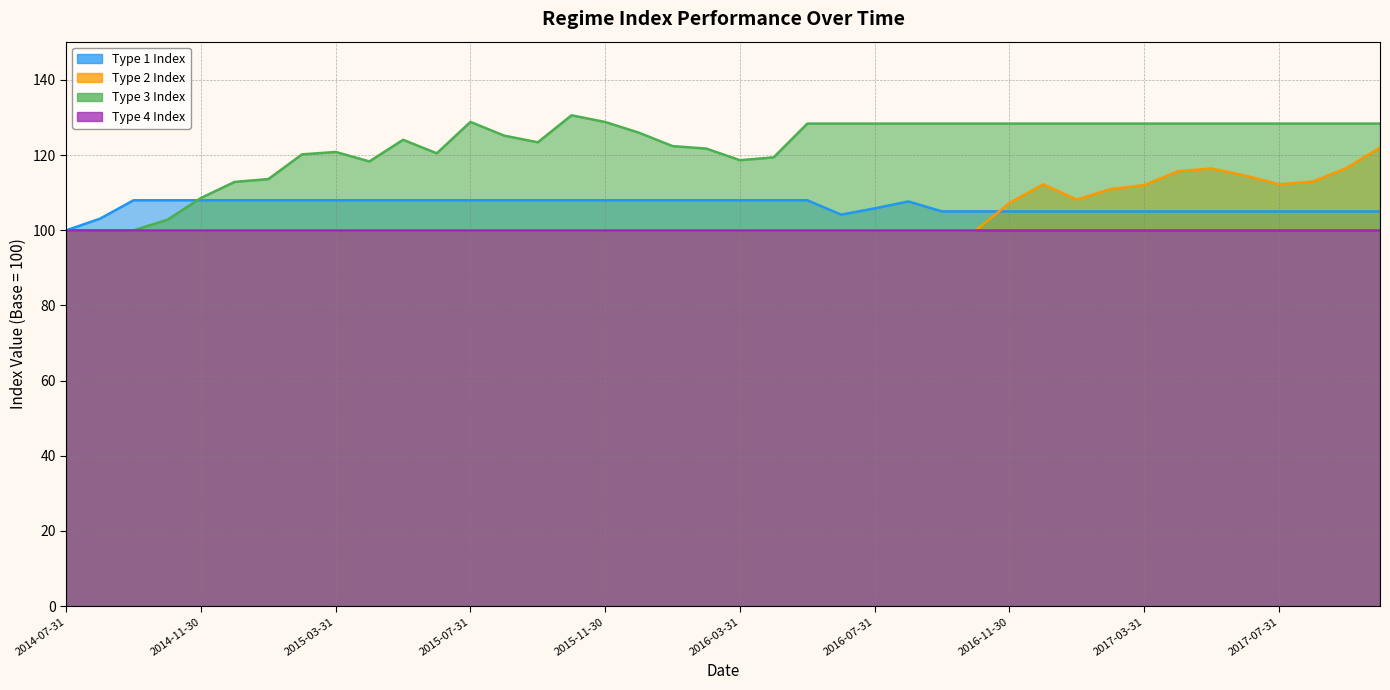

Is it true that Type 3 Index equals 168.9 at 2016-11-30?

False